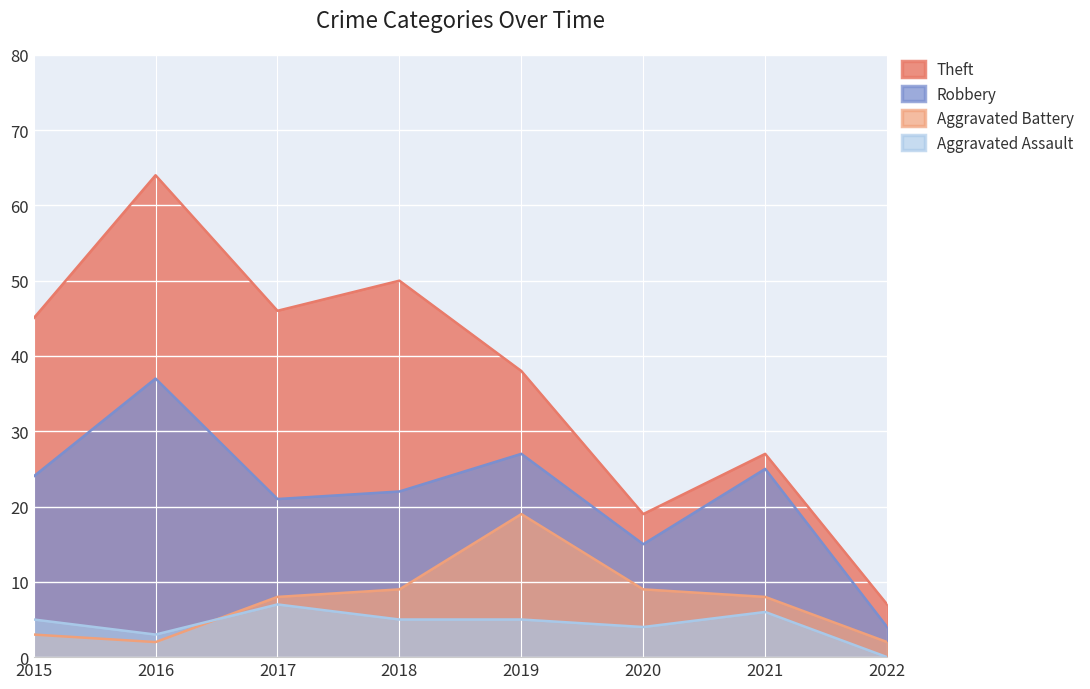

How many Aggravated Assault values are between 4 and 6?

5